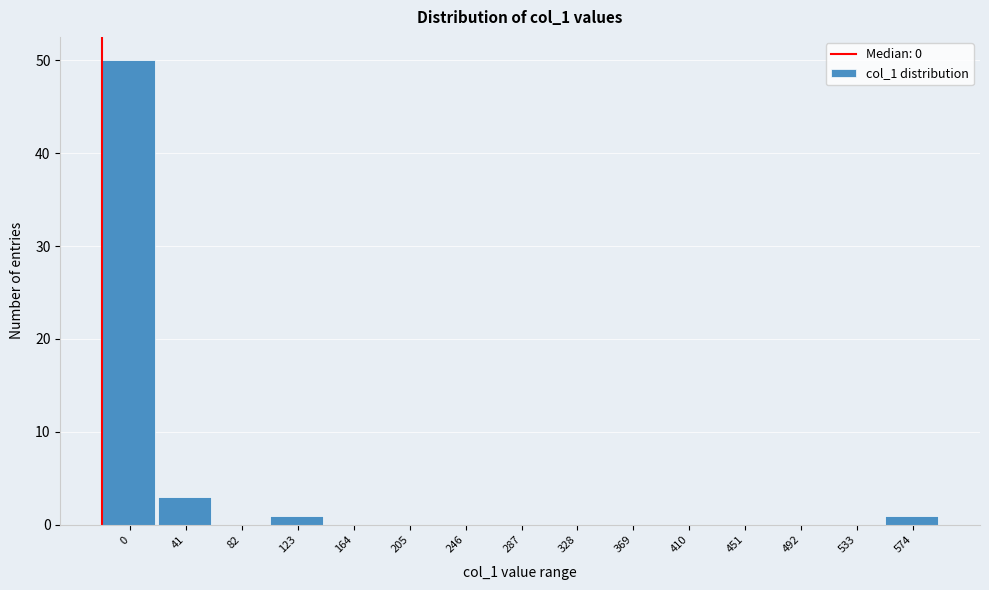

Reading left to right, what are all the values shown in this chart?

0=50	41=3	82=0	123=1	164=0	205=0	246=0	287=0	328=0	369=0	410=0	451=0	492=0	533=0	574=1